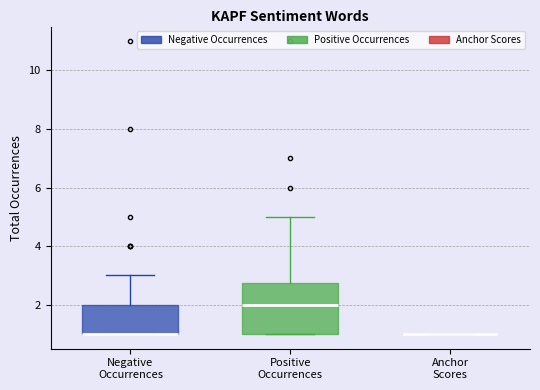

Reading left to right, read every box against the y-axis: the position of its median line, the range the box covers, and the ends of its whiskers. The values are not printed on the chart, so give them approximately, as read against the axis.

Negative Occurrences: median 1.0 (drawn on the box's lower edge), box 1.0 to 2.0, whiskers 1.0 to 3.0
Positive Occurrences: median 2.0, box 1.0 to 2.8, whiskers 1.0 to 5.0
Anchor Scores: box collapsed to a line at 1.0, whiskers 1.0 to 1.0